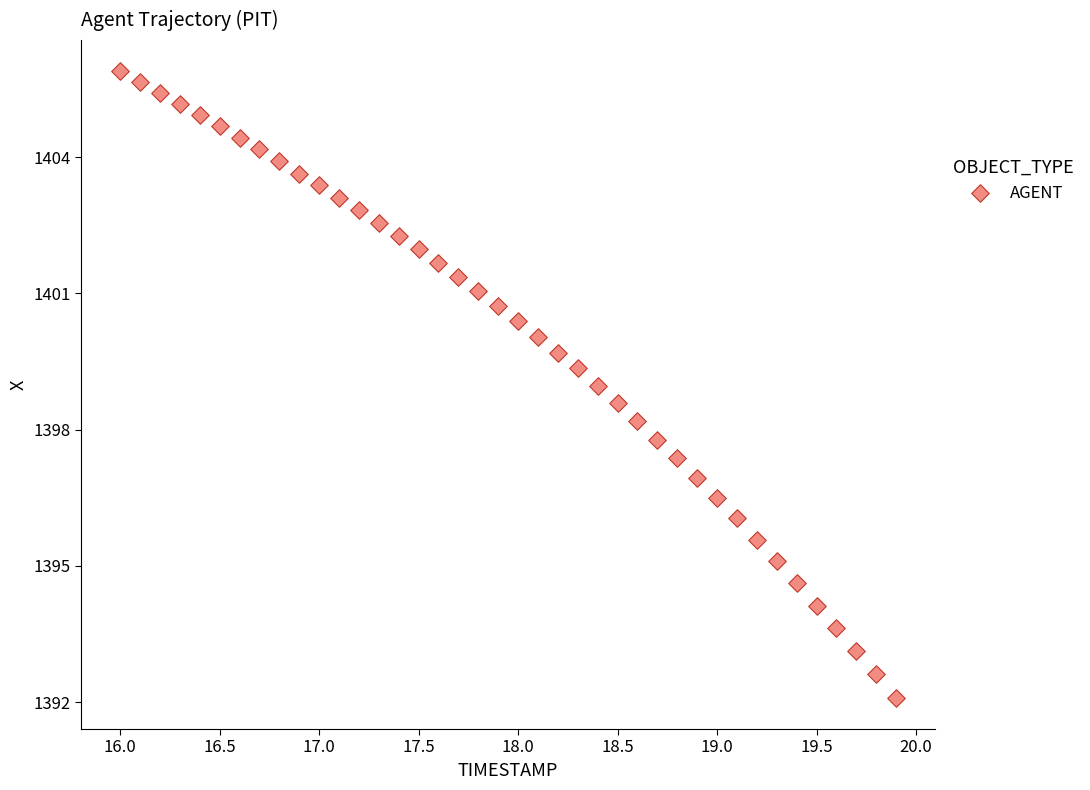

What is the range of X values (max minus min)?

3.9